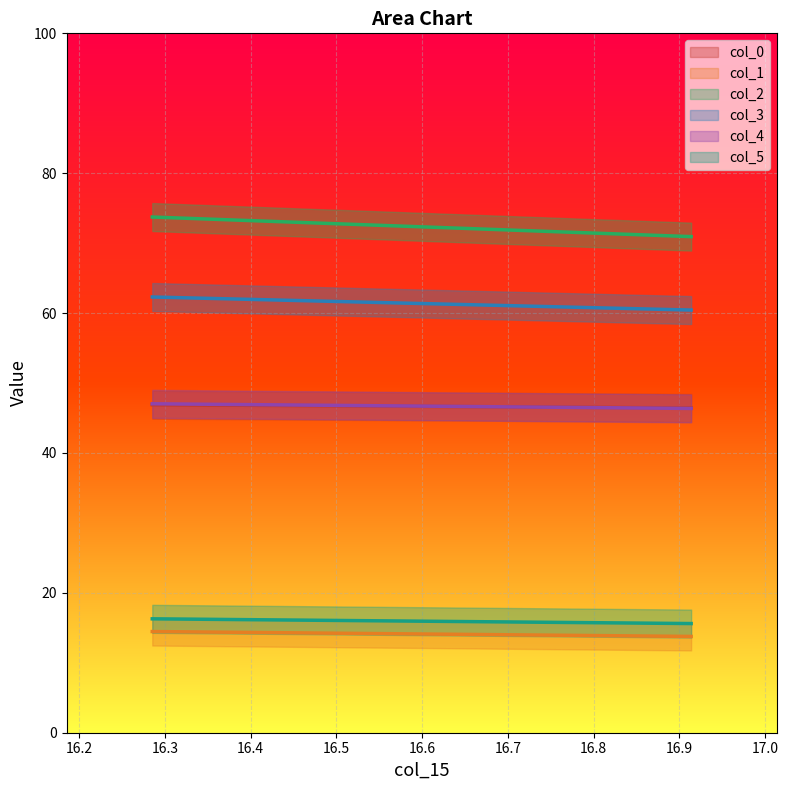

Which series has the largest total across all categories?

col_2